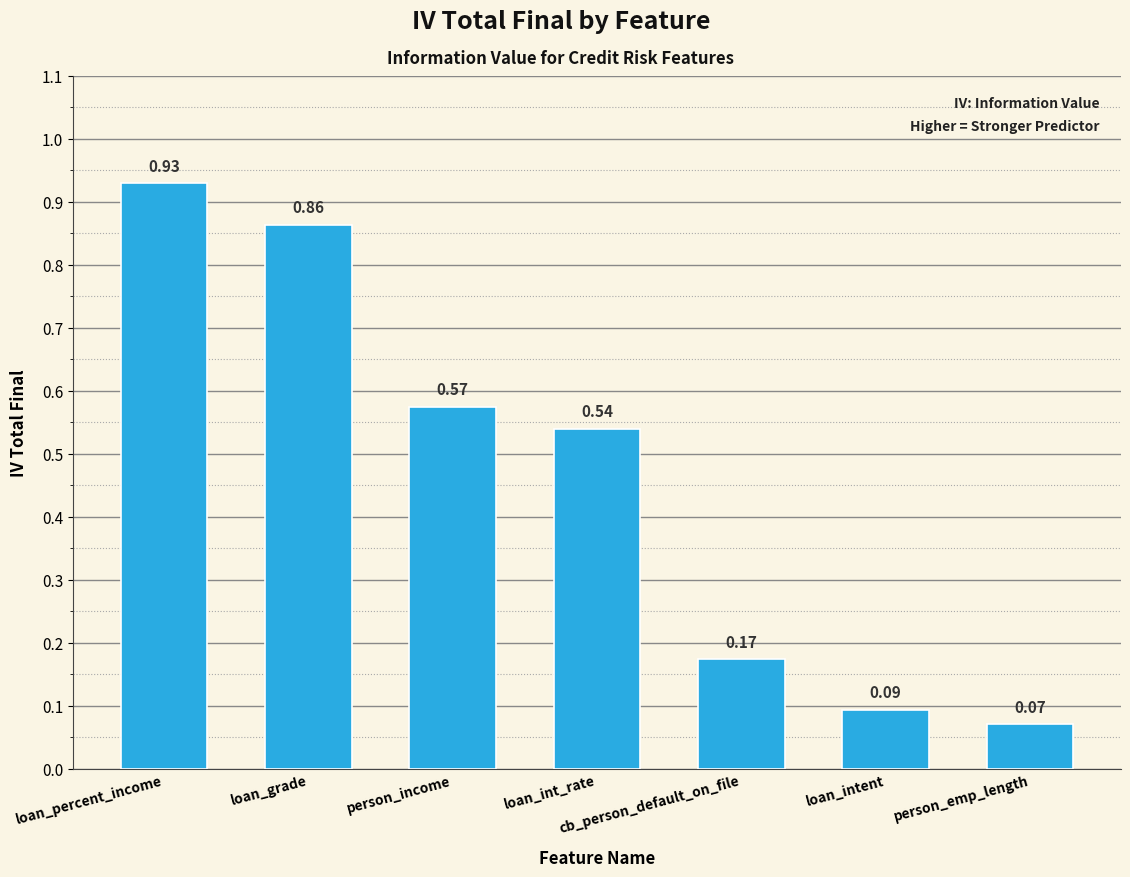

What is the label of the 1st bar from the right?

person_emp_length